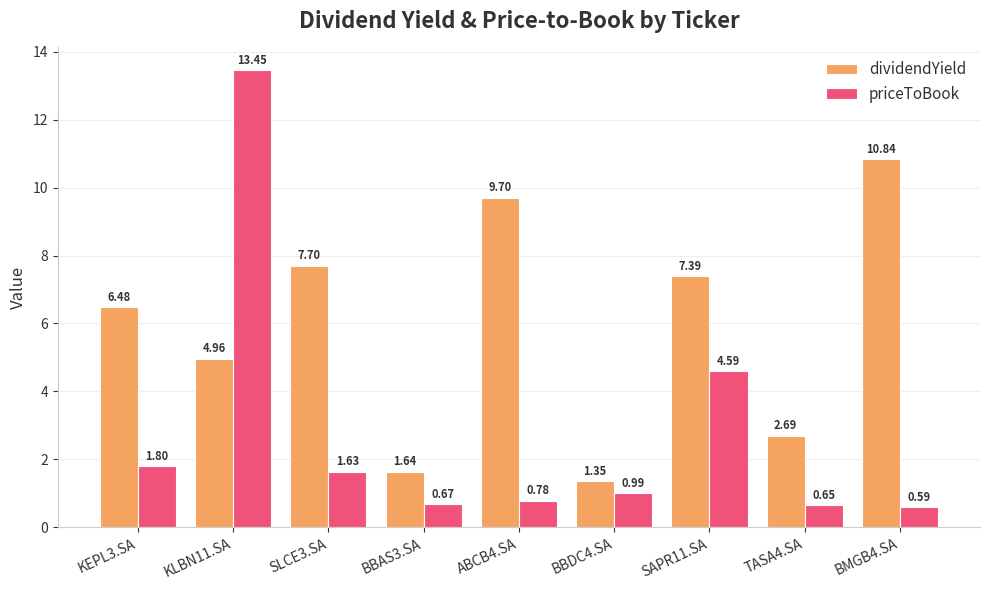

Rank the series by their average value, from highest to lowest.

dividendYield, priceToBook